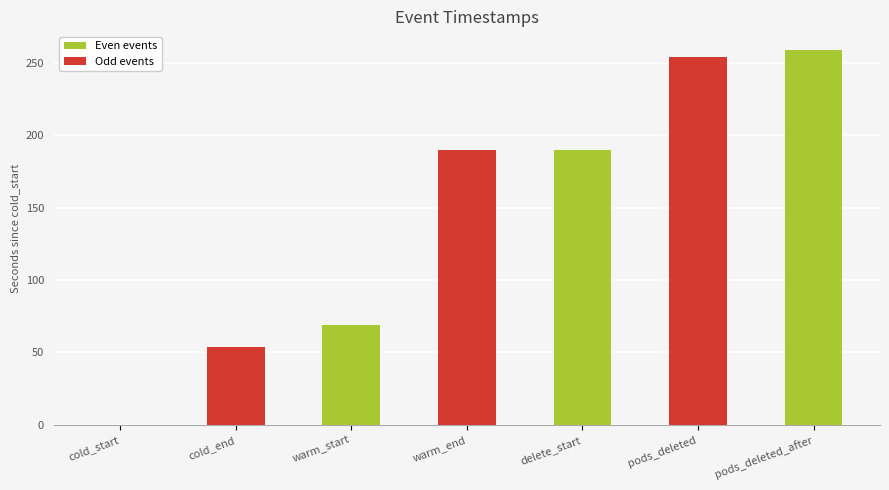

Reading left to right, transcribe all the data shown in this chart.

0.0	53.8	68.8	189.8	189.8	253.7	258.7